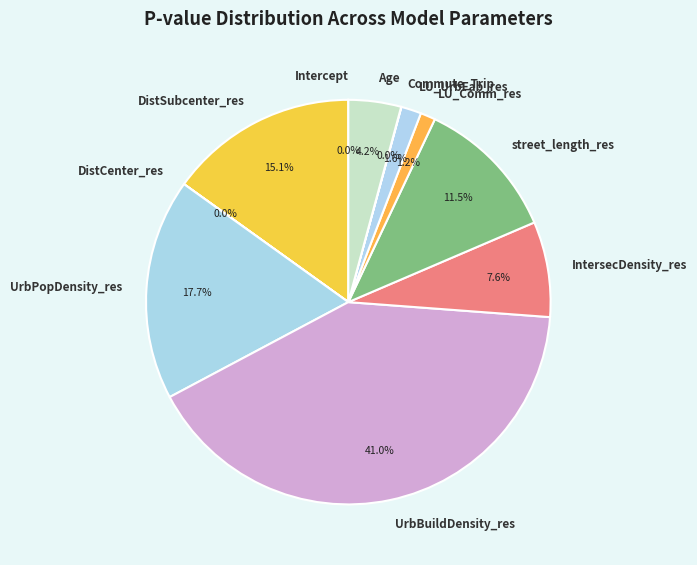

Does LU_UrbFab_res account for over 50% of the chart?

No